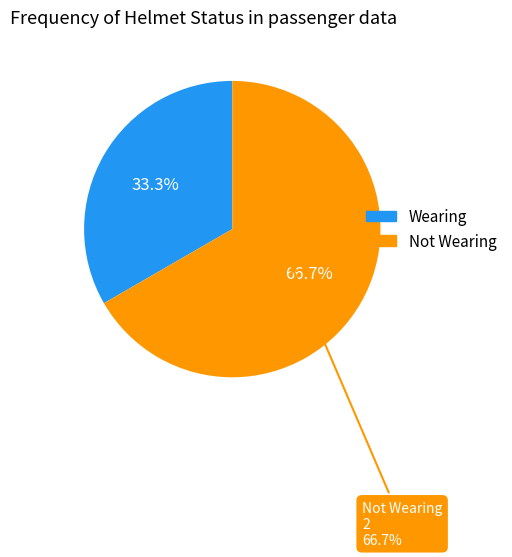

Does Not Wearing represent more than half of the total?

Yes